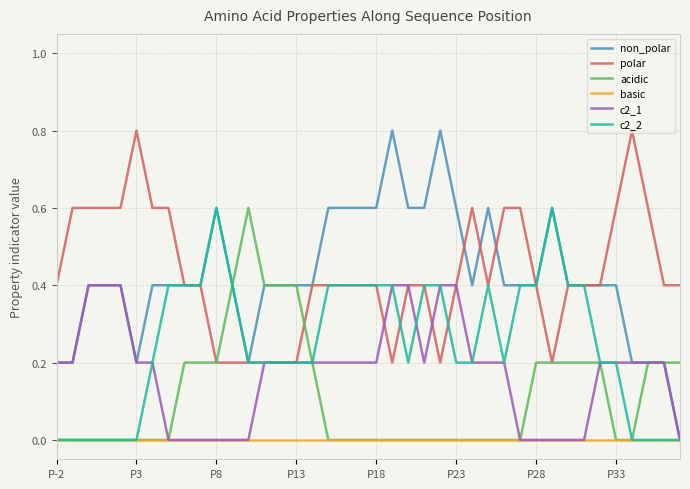

Which series has the largest range (max minus min)?

non_polar